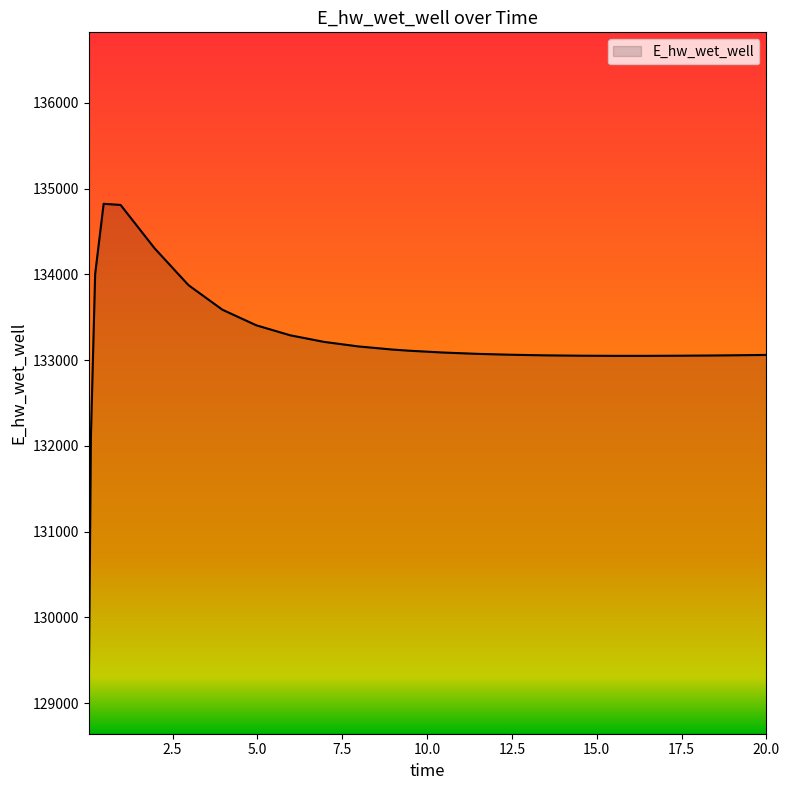

What is the difference between the maximum and minimum values?

5680.7